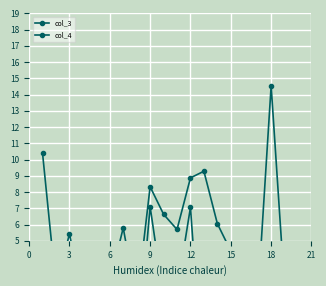

At which category does col_3 reach its first local peak?

3